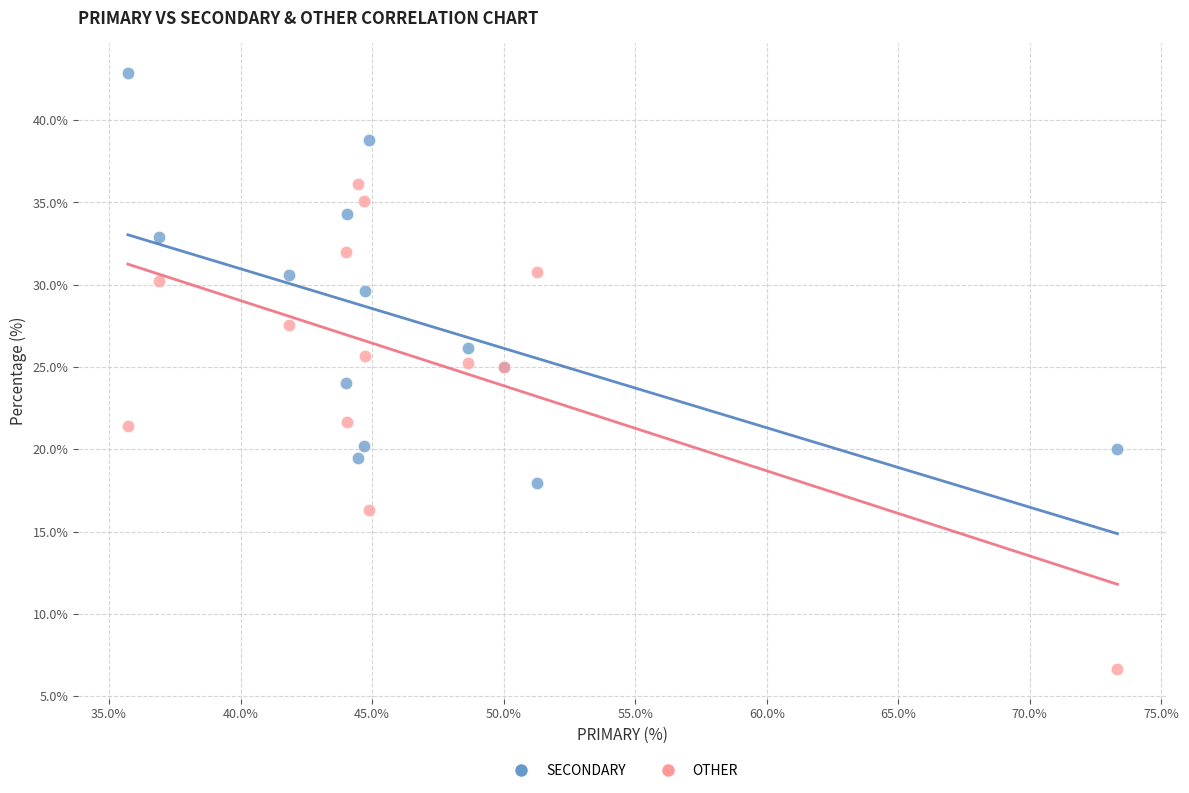

Which series reaches the maximum Y coordinate?

SECONDARY